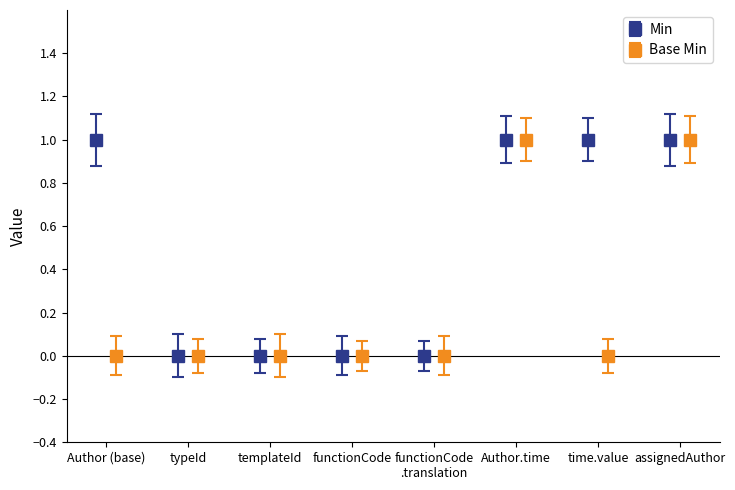

True or false: Min has a value of 1 at 1.

True